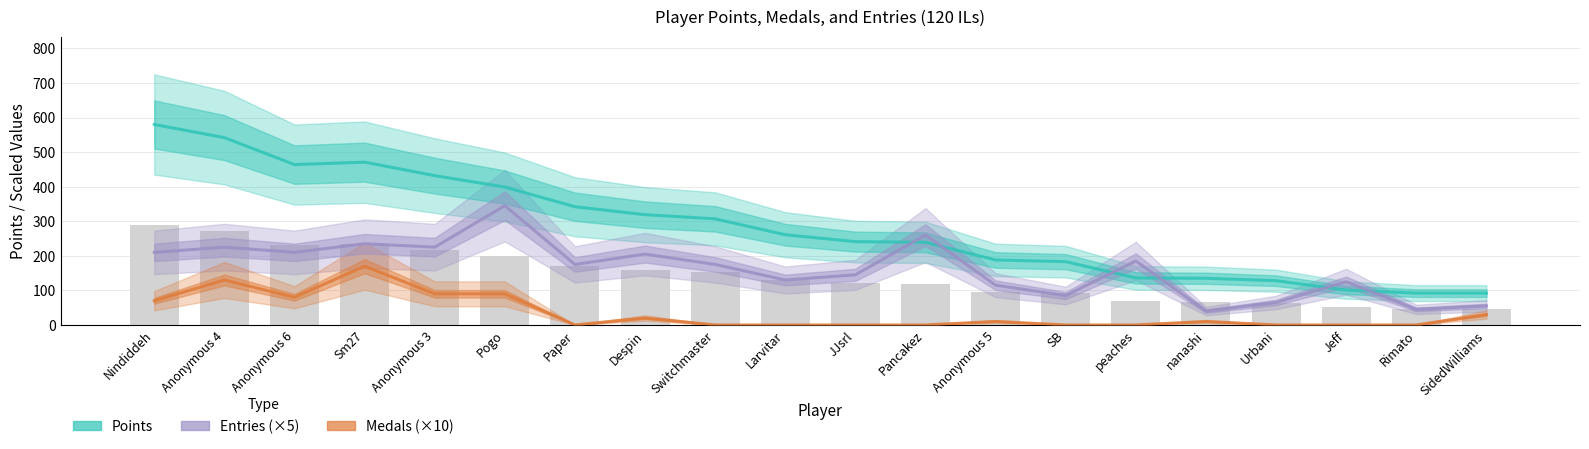

How many series are shown in this chart?

3